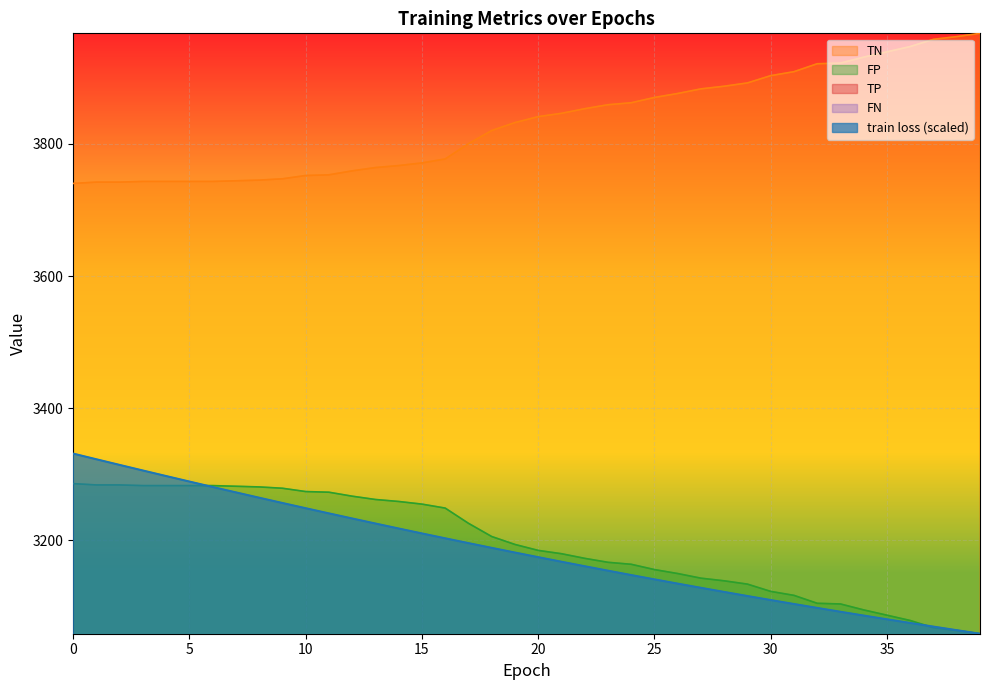

What is the maximum value for TN?

3967.0